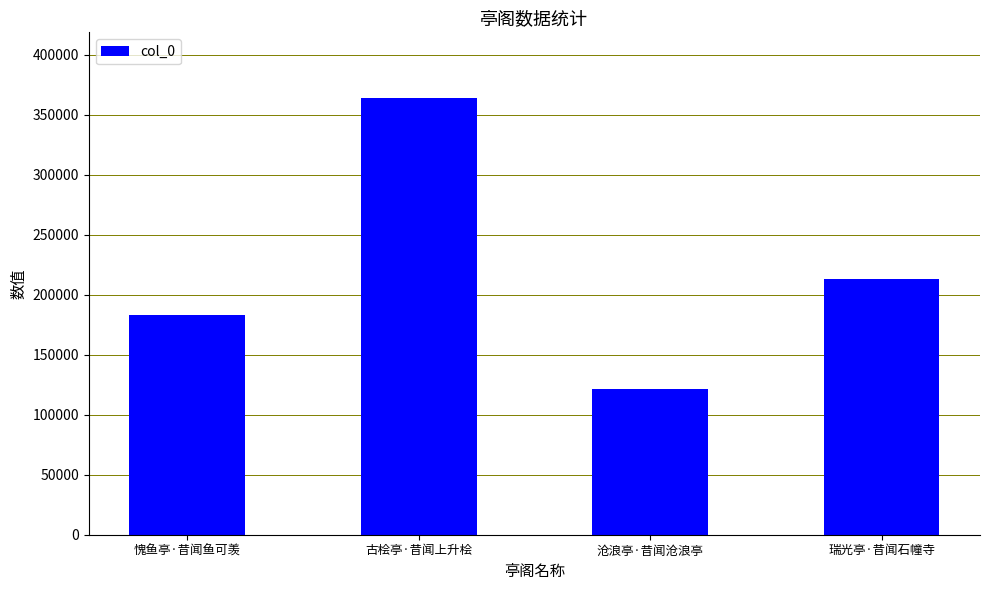

Which has a higher value, 愧鱼亭·昔闻鱼可羡 or 沧浪亭·昔闻沧浪亭?

愧鱼亭·昔闻鱼可羡